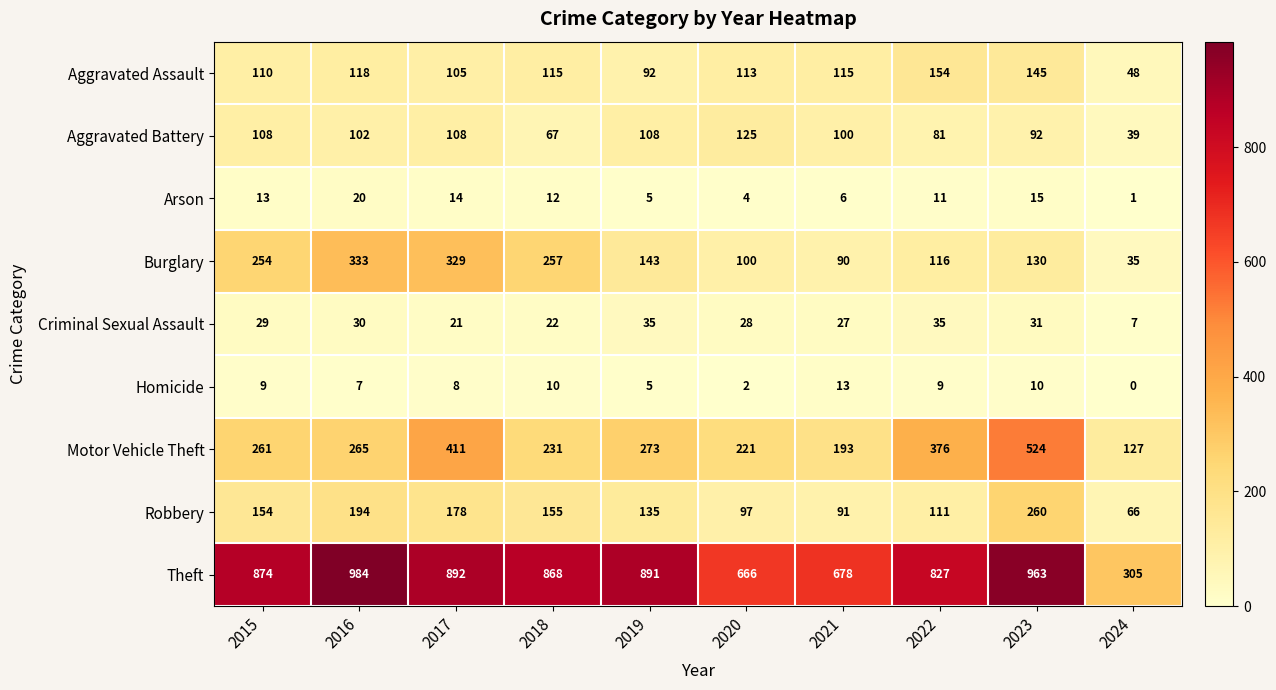

At 2024, list the series in order from smallest to largest.

Homicide, Arson, Criminal Sexual Assault, Burglary, Aggravated Battery, Aggravated Assault, Robbery, Motor Vehicle Theft, Theft